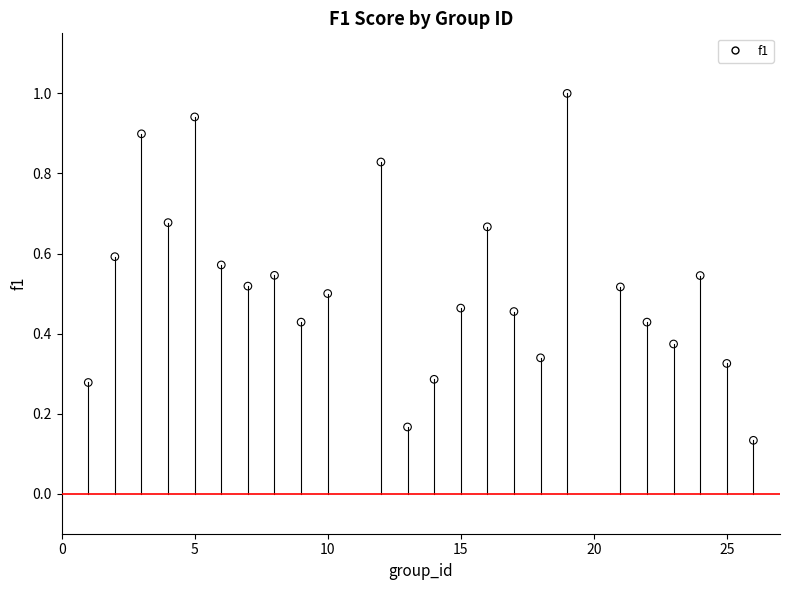

What is the range of X values (max minus min)?

25.0